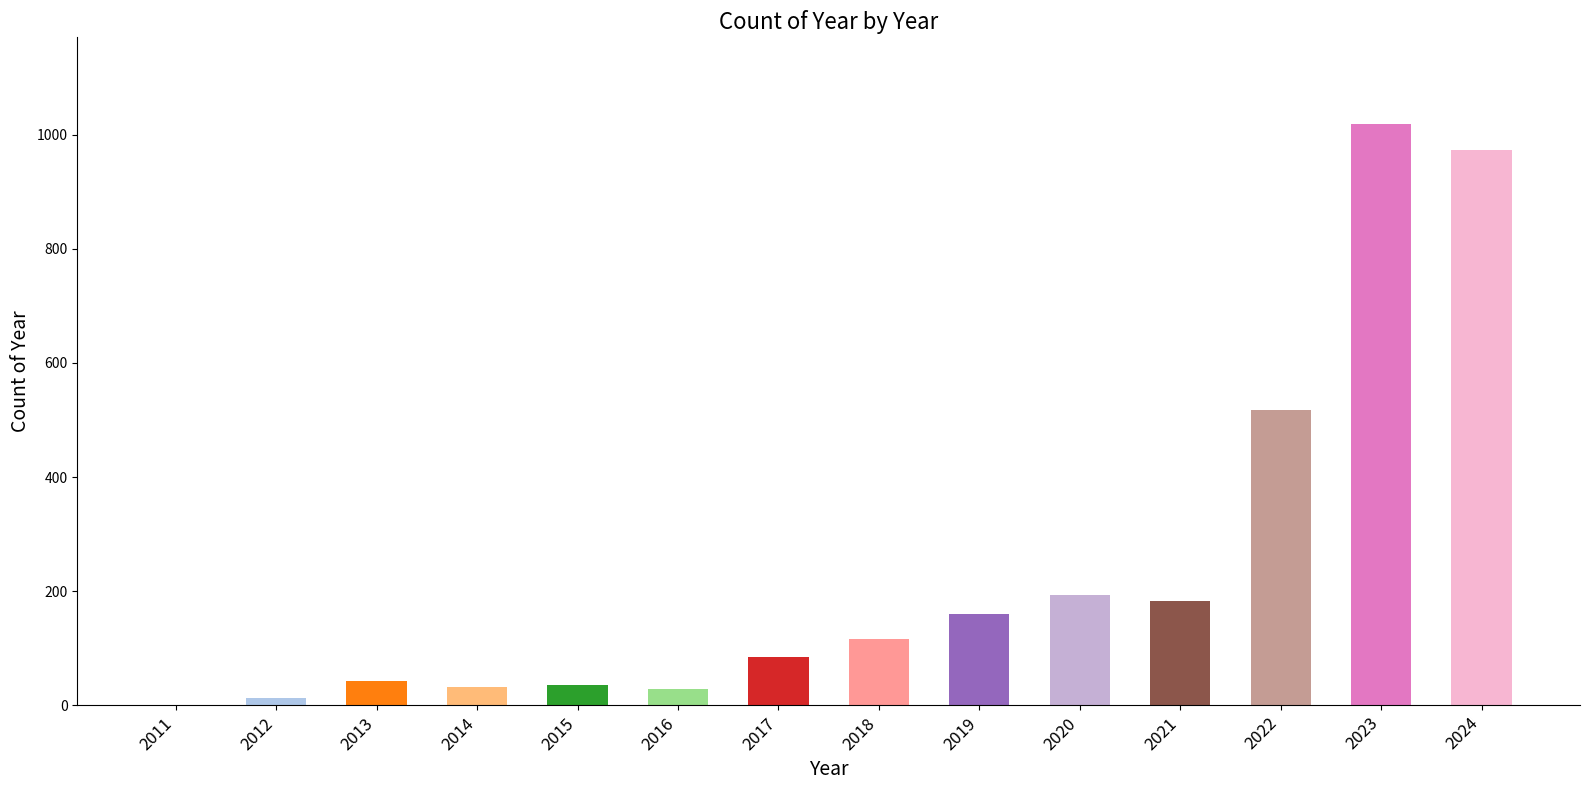

Reading left to right, what are all the values shown in this chart?

1	13	43	32	36	29	84	117	160	194	182	518	1018	973